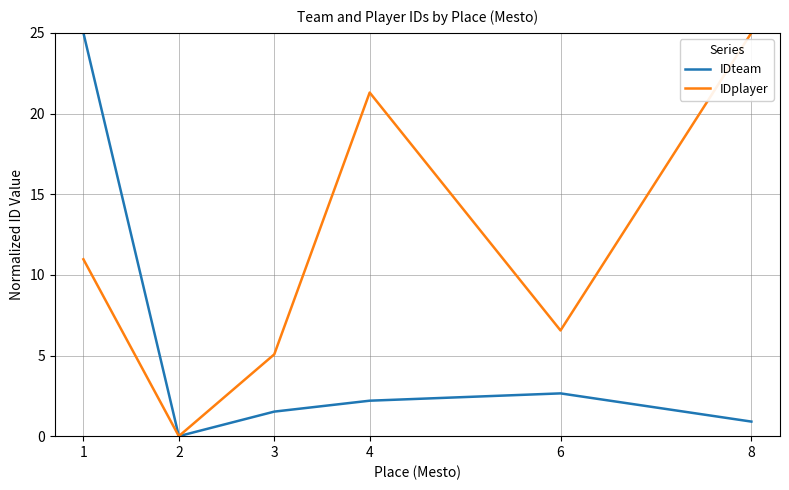

The value of IDplayer at 2 is 0.0. True or false?

True